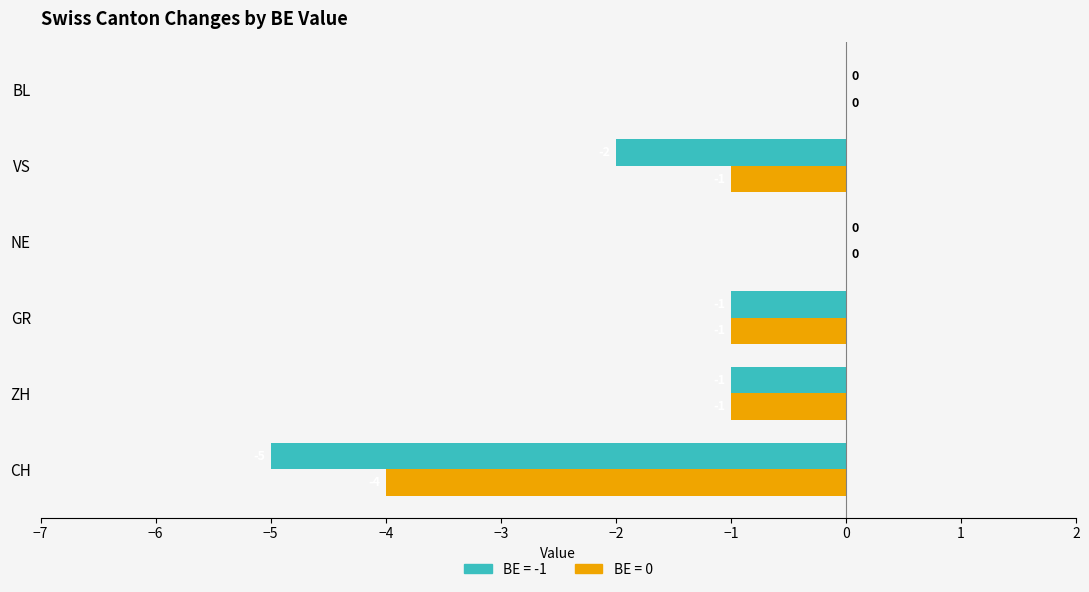

Which series changed the most between ZH and VS?

BE = -1